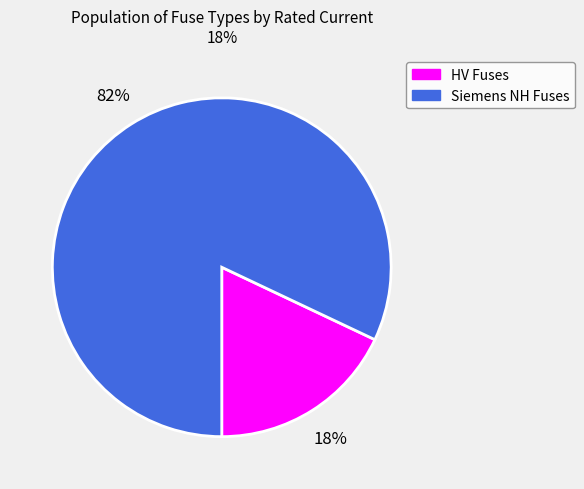

Is there a majority slice in this chart?

Yes